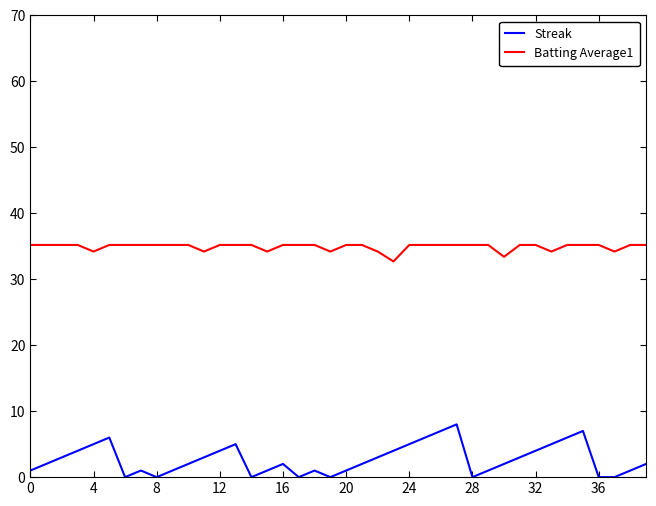

Which series has the widest spread of values?

Streak